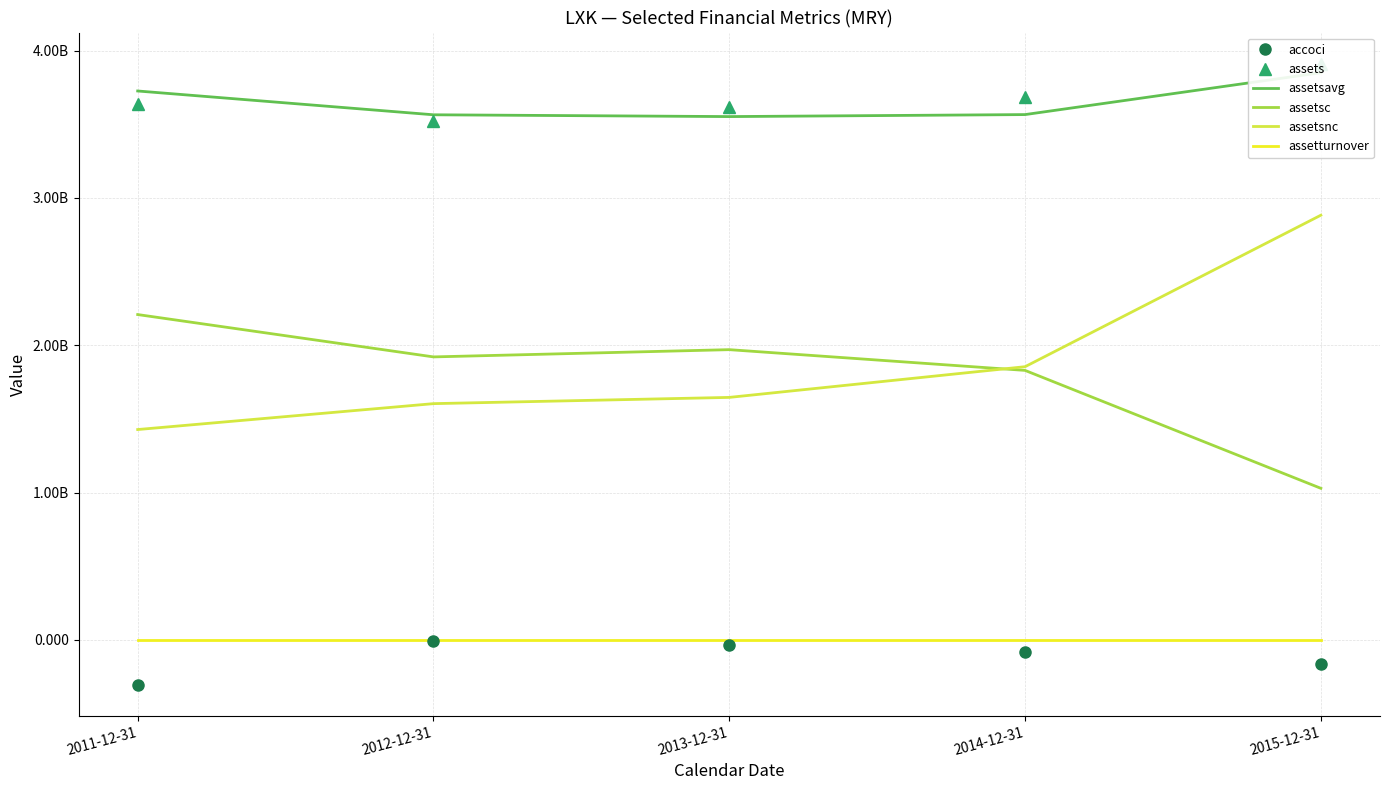

What is the label of the 4th point from the left?

2014-12-31